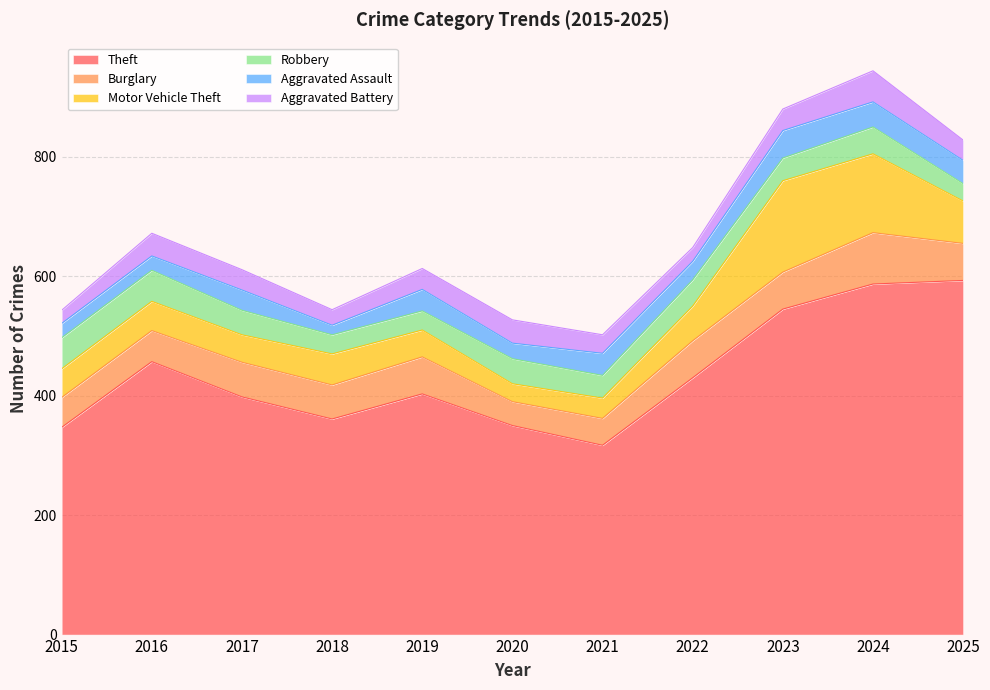

What are all the series names shown in the legend?

Theft, Burglary, Motor Vehicle Theft, Robbery, Aggravated Assault, Aggravated Battery